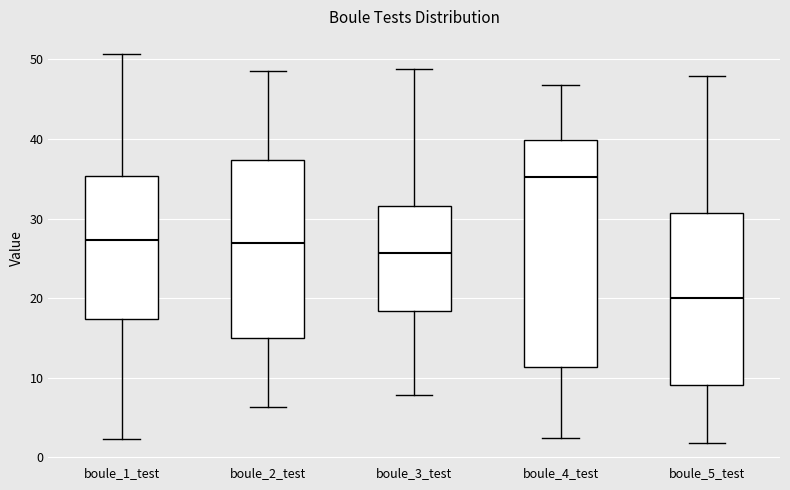

Which box's median line is the highest?

boule_4_test